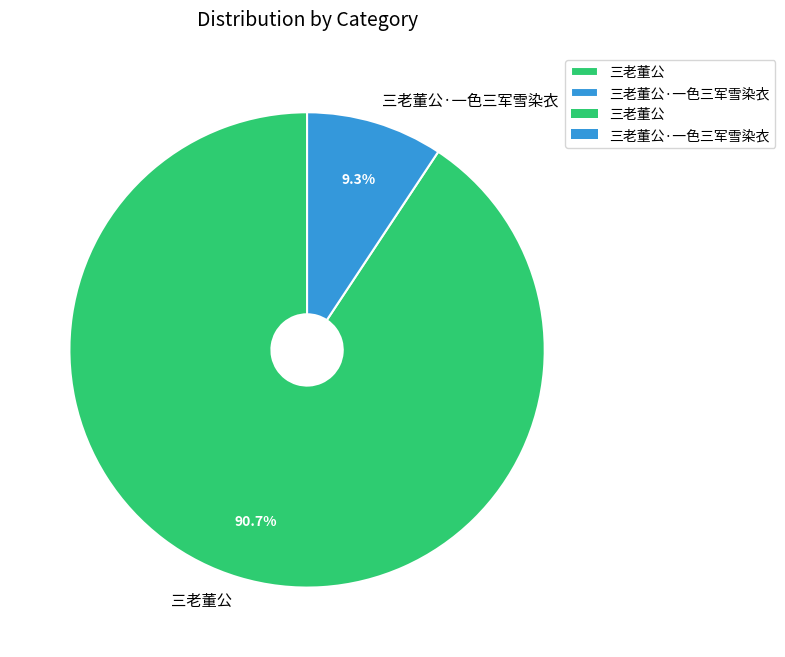

Rank the categories by value from highest to lowest.

三老董公, 三老董公·一色三军雪染衣